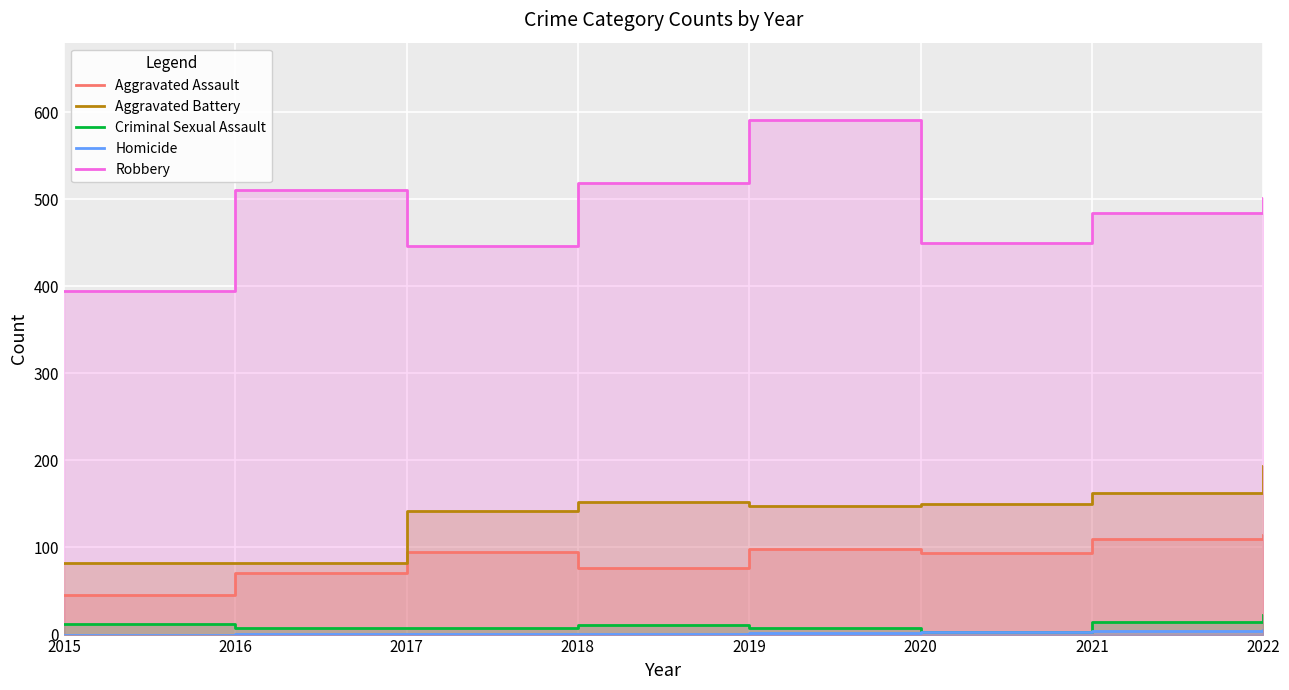

Does the chart display data point markers on the line(s)?

No